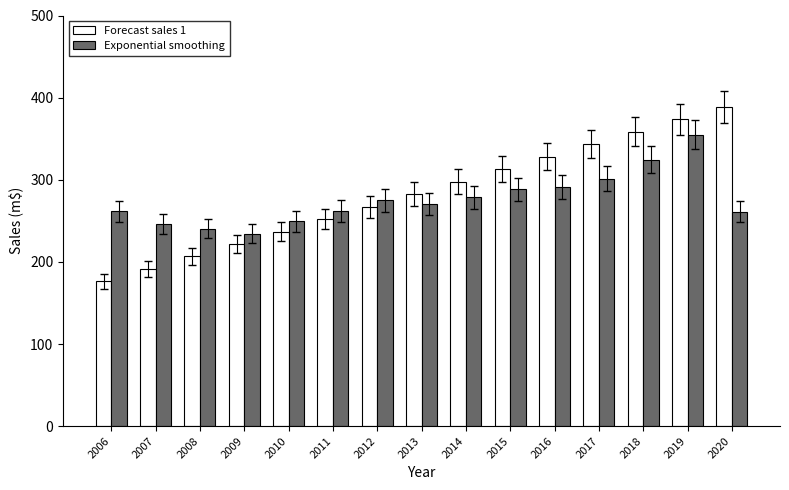

What is the total value across all series at 2017?

644.8